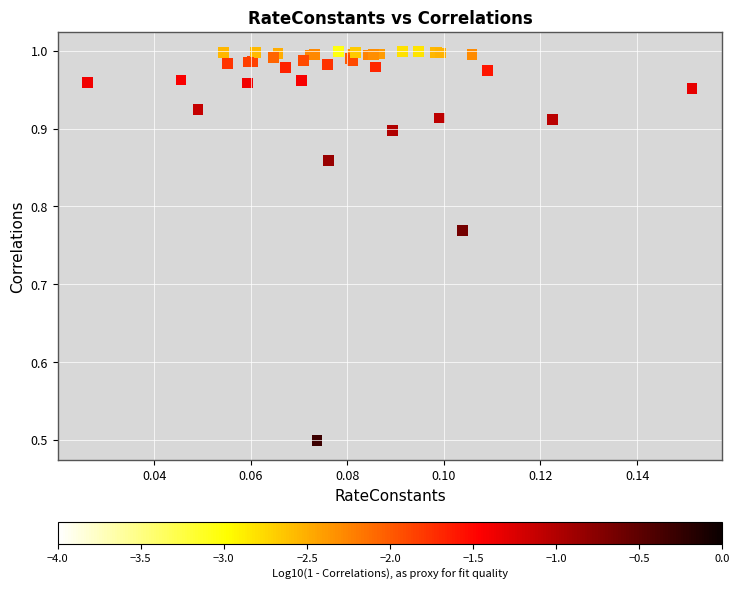

What Y value in the scatter plot is closest to 0?

0.5